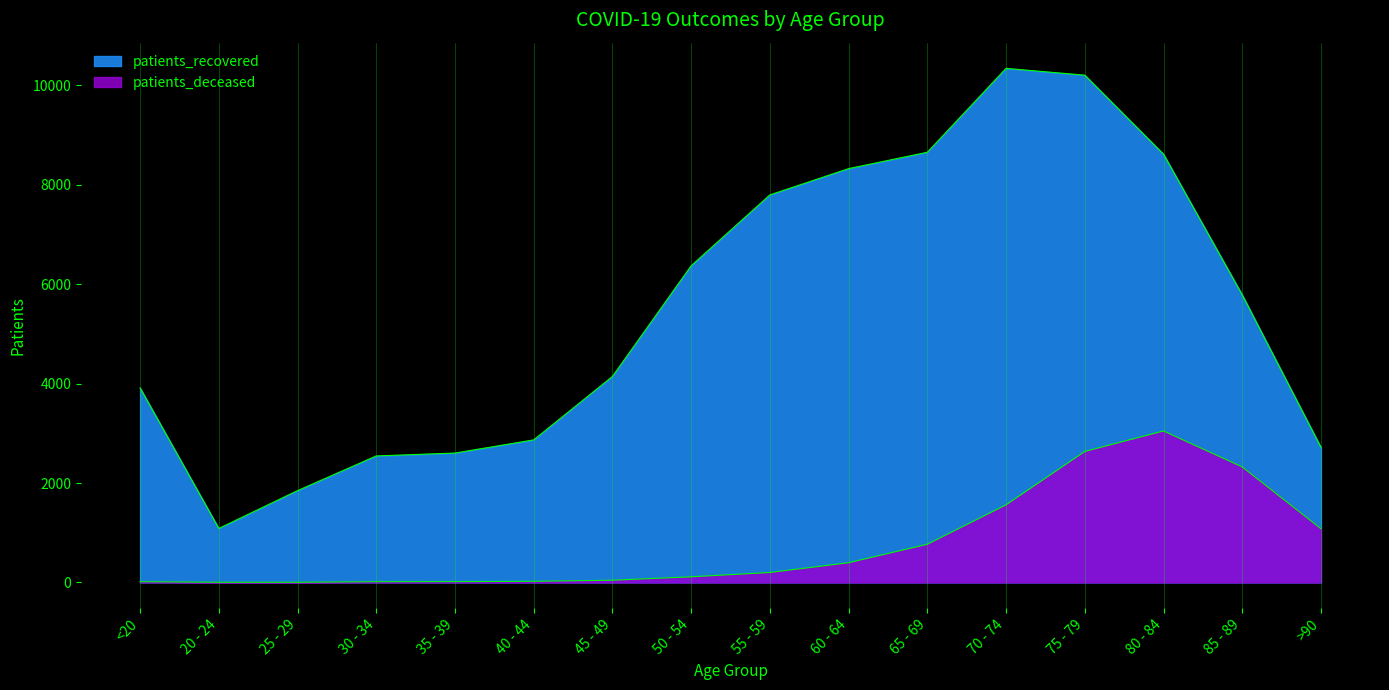

Which series changed the most between <20 and 70 - 74?

patients_recovered